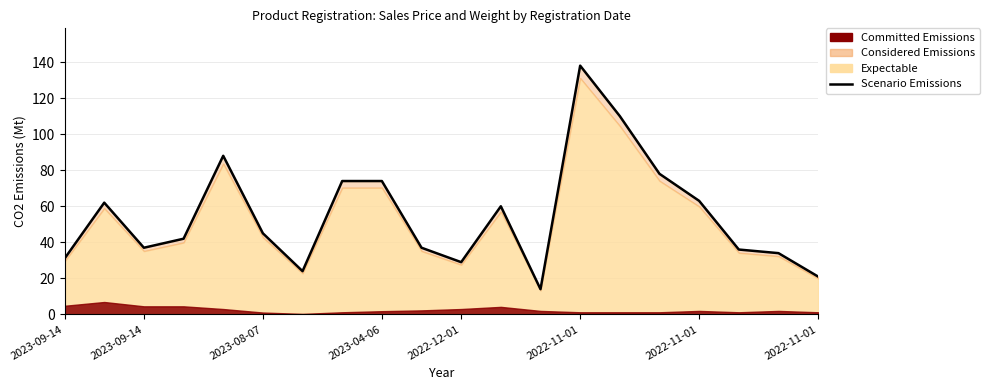

How many data points does each series have?

20